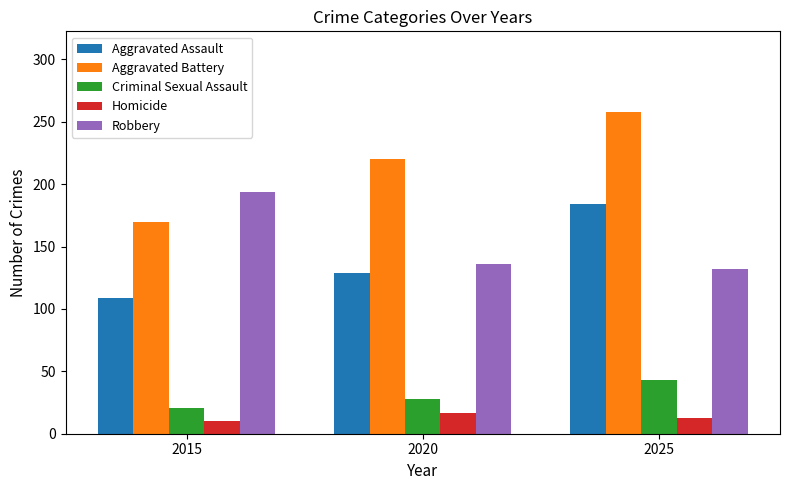

Does the chart contain stacked bars?

No